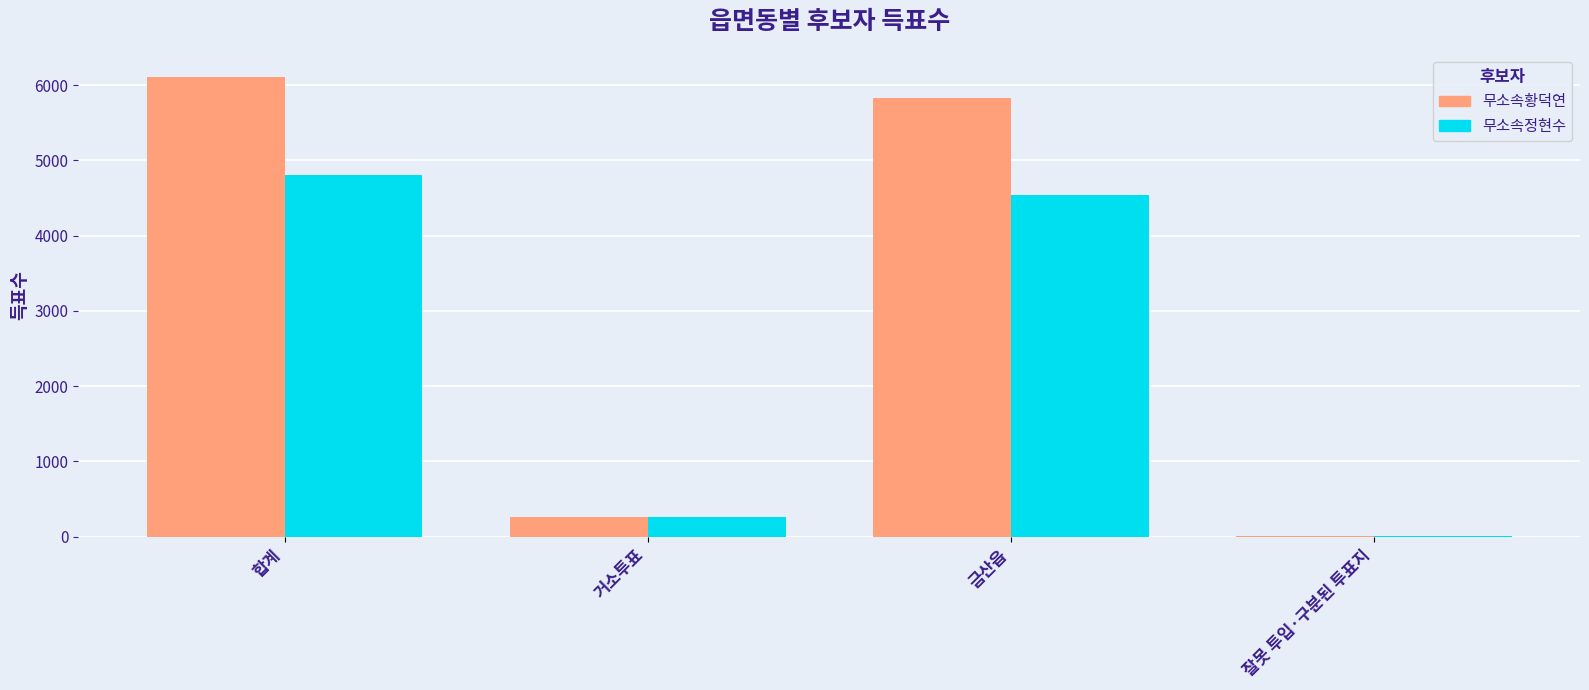

The value of 무소속황덕연 at 거소투표 is 267. True or false?

True